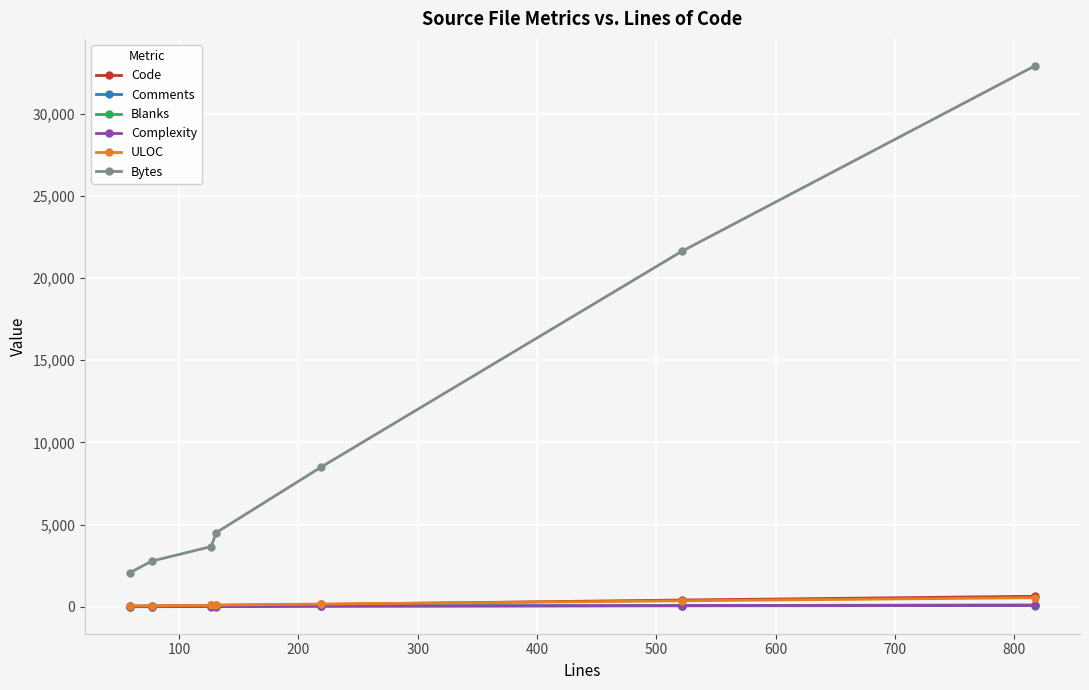

What is the sum of all Comments values?

288